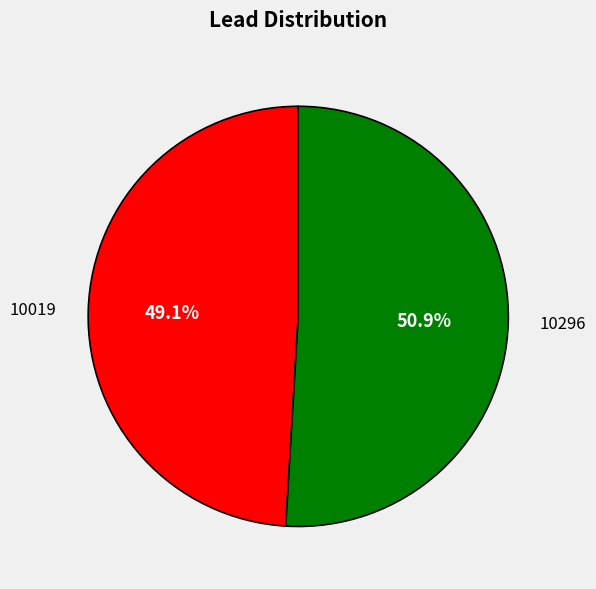

Rank the categories by value from highest to lowest.

10296, 10019